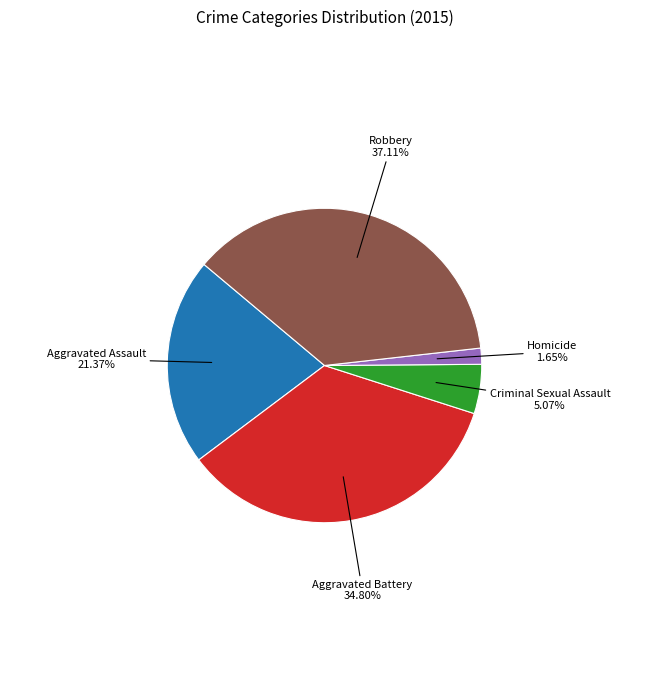

Does any single category account for the majority?

No